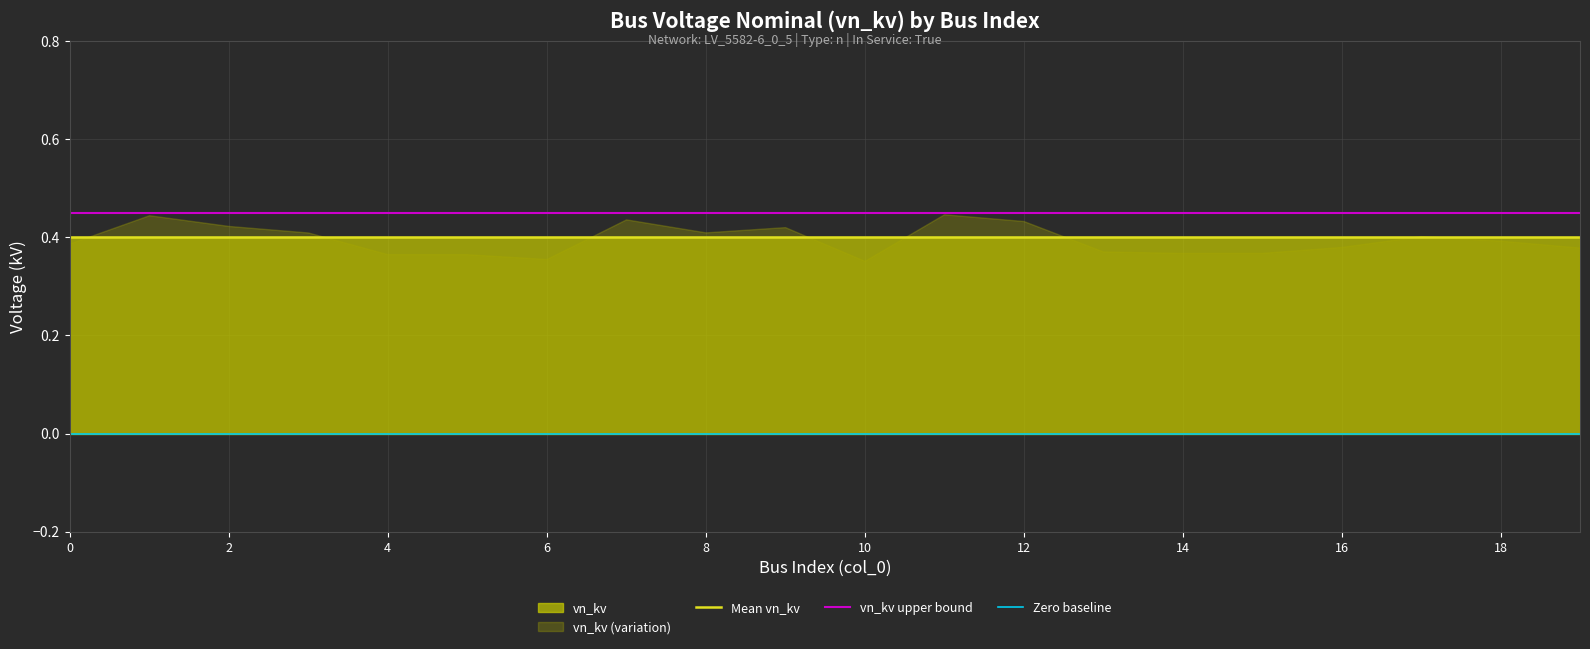

What value does the Mean vn_kv series have at 10?

0.4